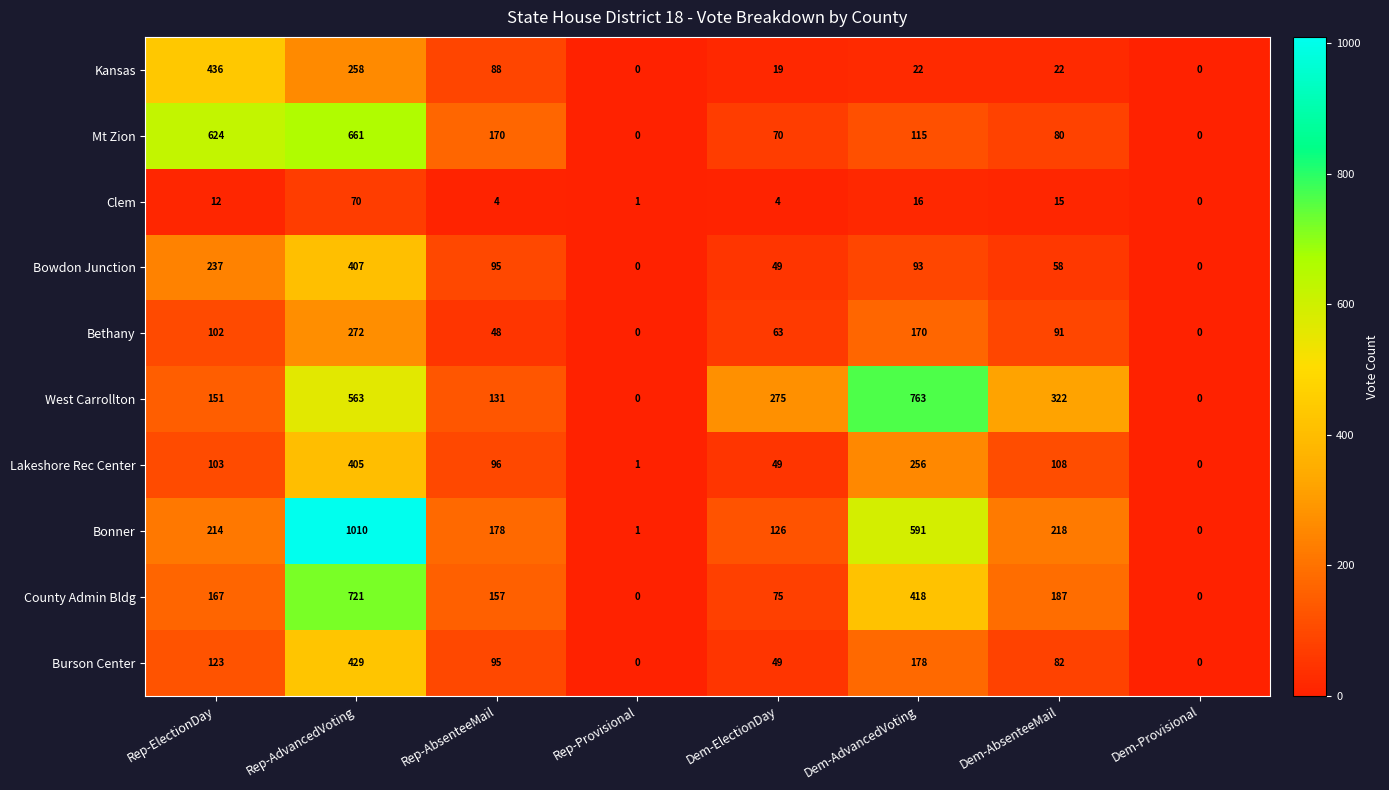

What is the greatest value displayed?

1010